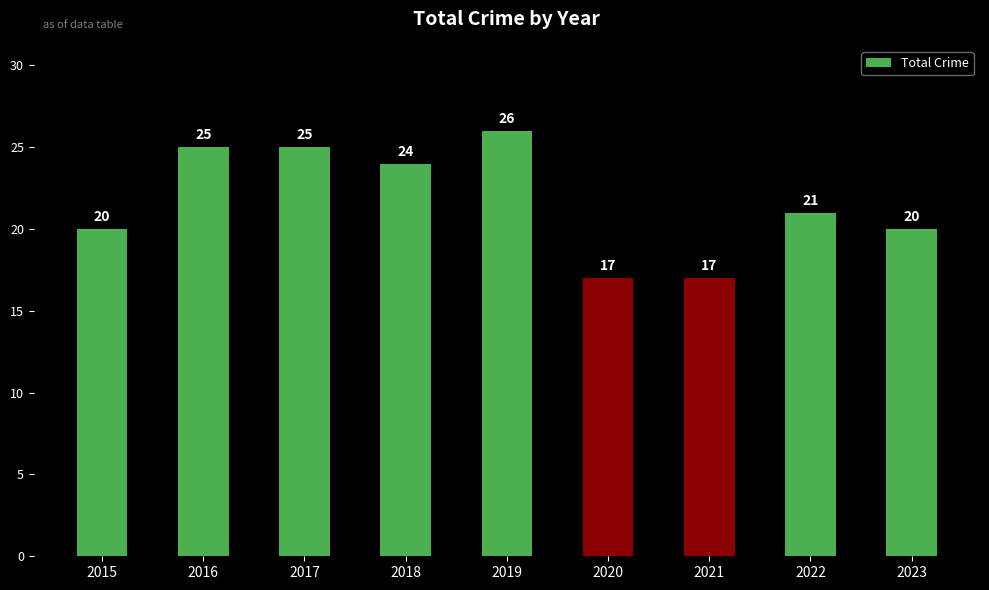

Is it true that the value at 2022 is 21?

True